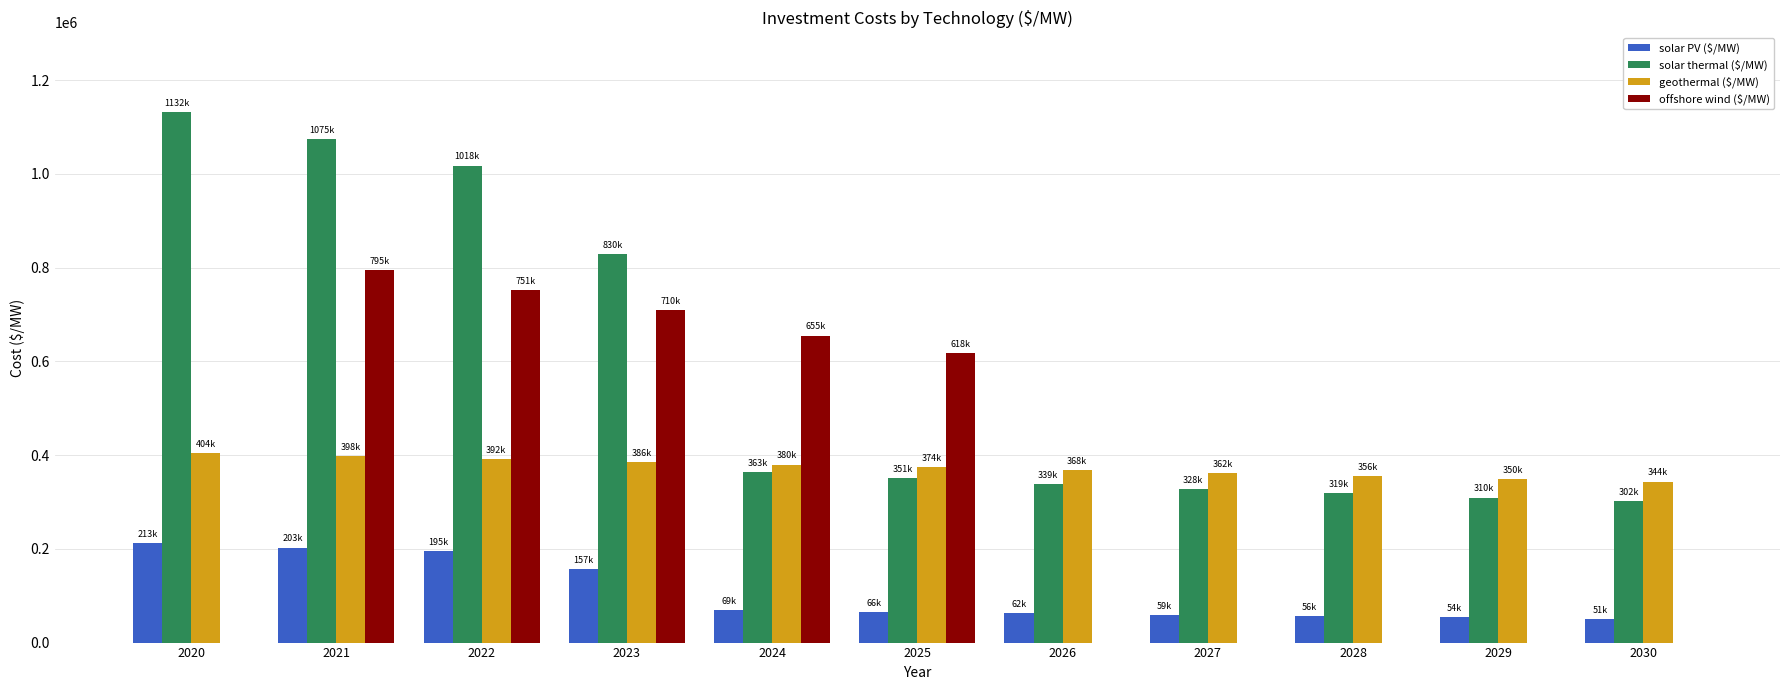

What is the maximum value for solar PV ($/MW)?

212743.5